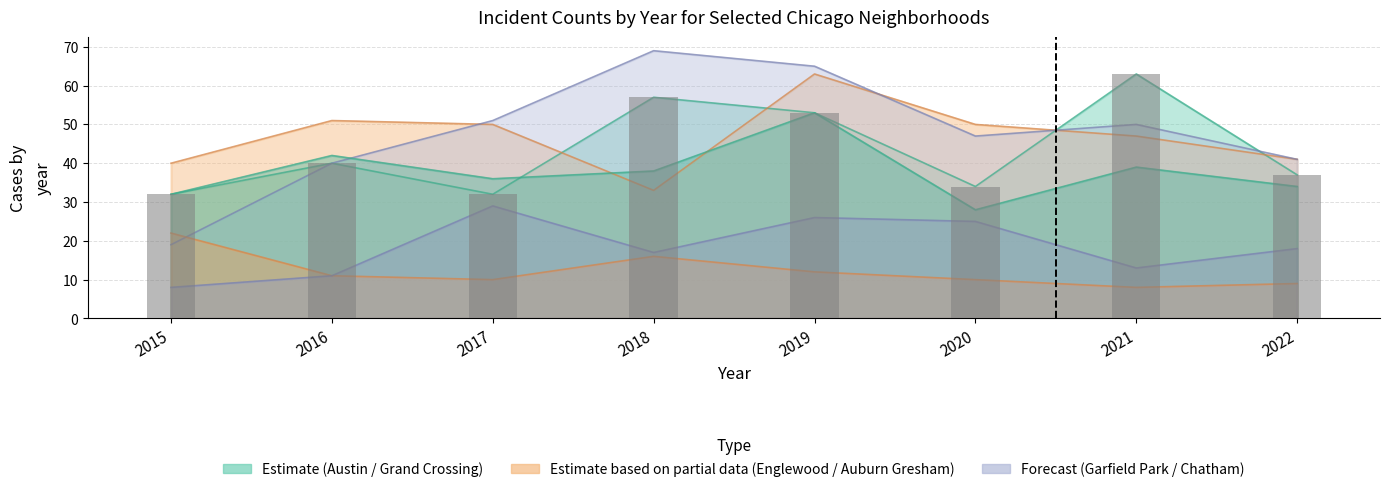

Are the bars horizontal?

No